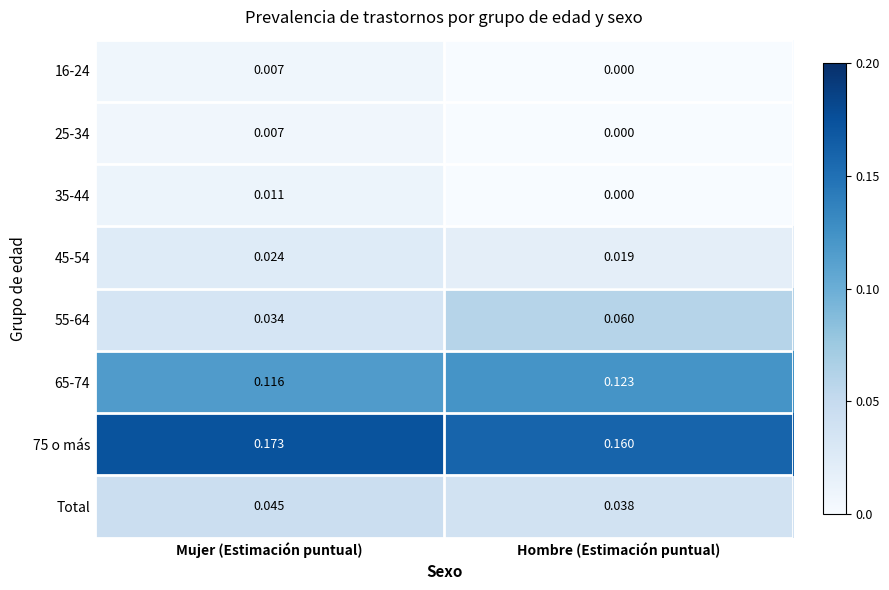

Rank the categories by 35-44 value from lowest to highest.

Hombre (Estimación puntual), Mujer (Estimación puntual)